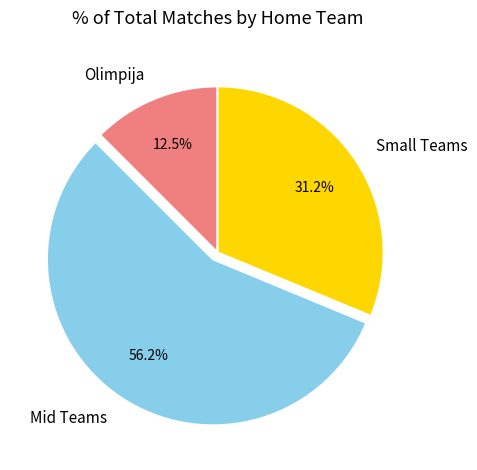

Rank the categories by value from highest to lowest.

Mid Teams, Small Teams, Olimpija